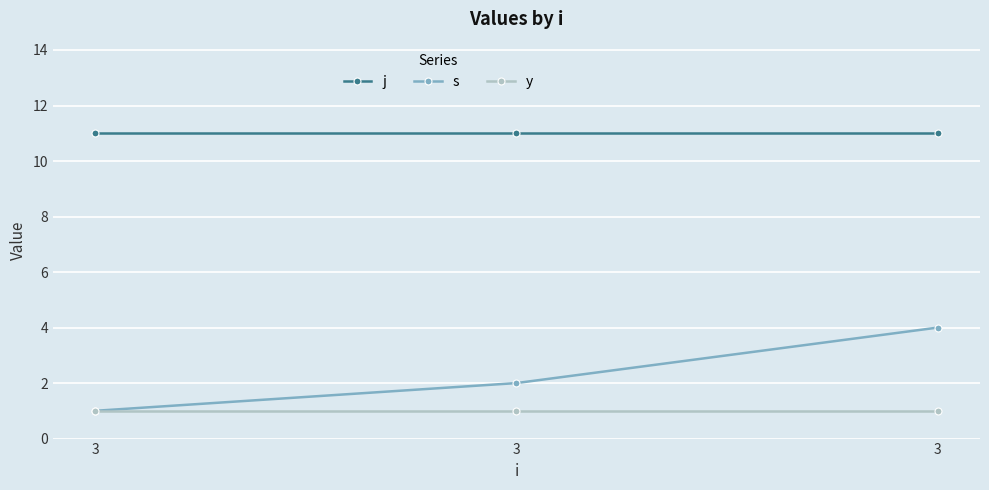

Does the chart have visible grid lines?

Yes